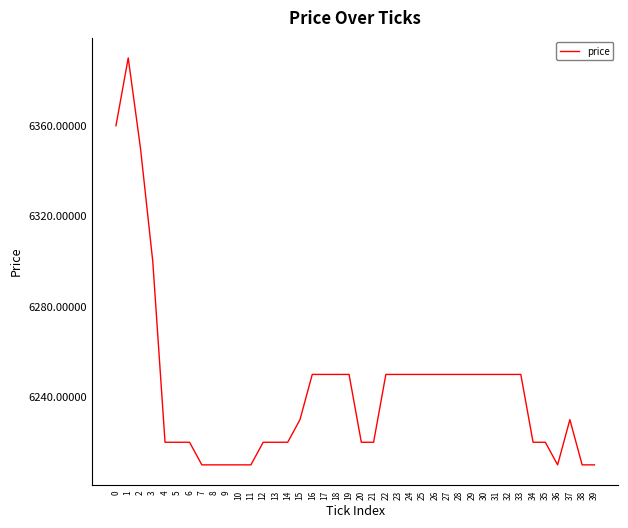

What is the ratio of the value at 4 to the value at 13?

1.0